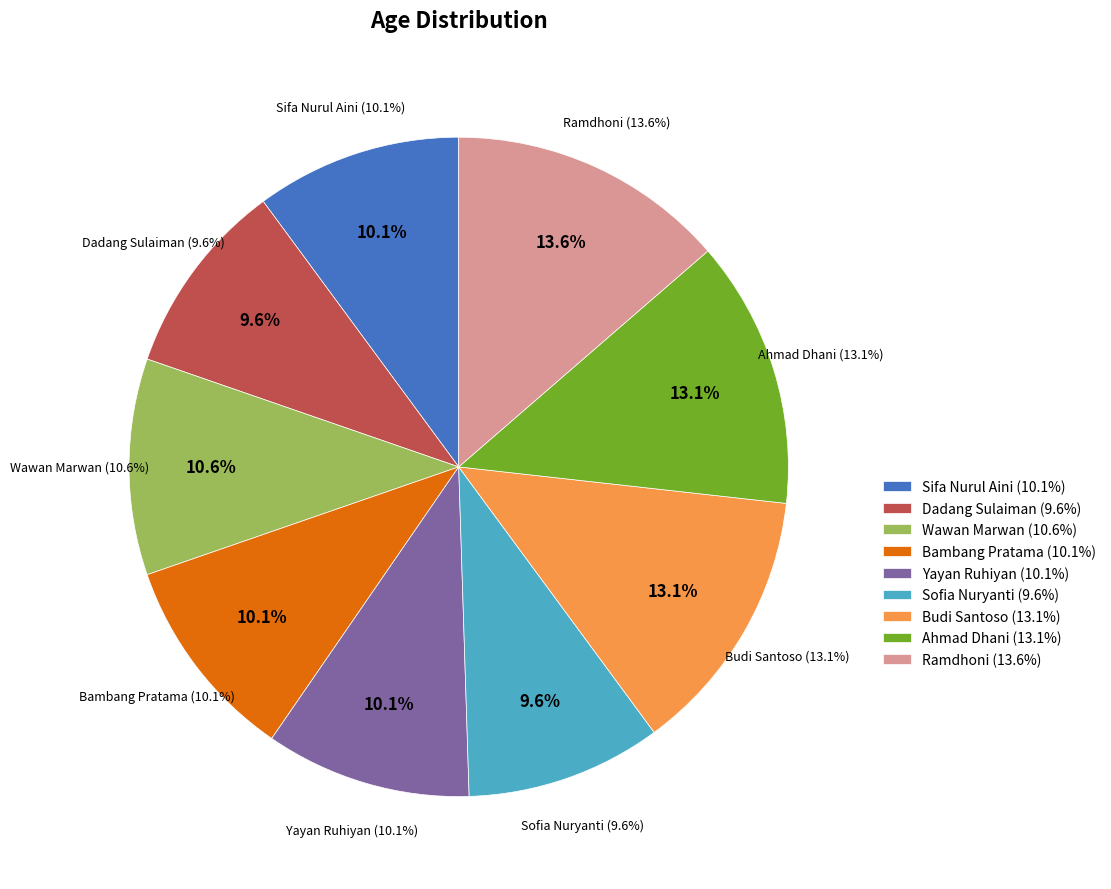

What is the change in value from Yayan Ruhiyan to Sofia Nuryanti?

-1